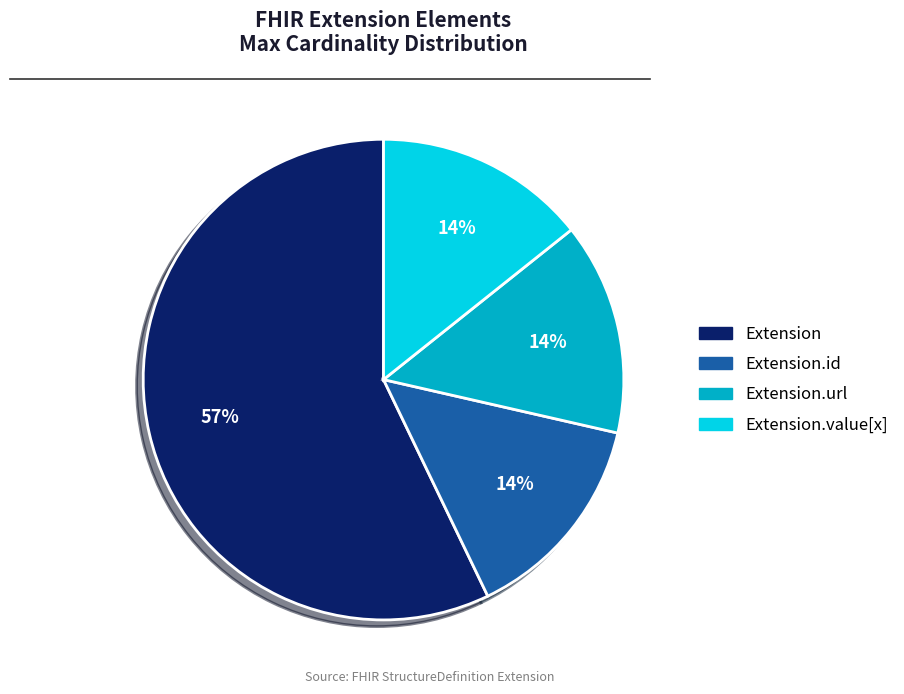

To the nearest percent, what is the average slice percentage?

25%